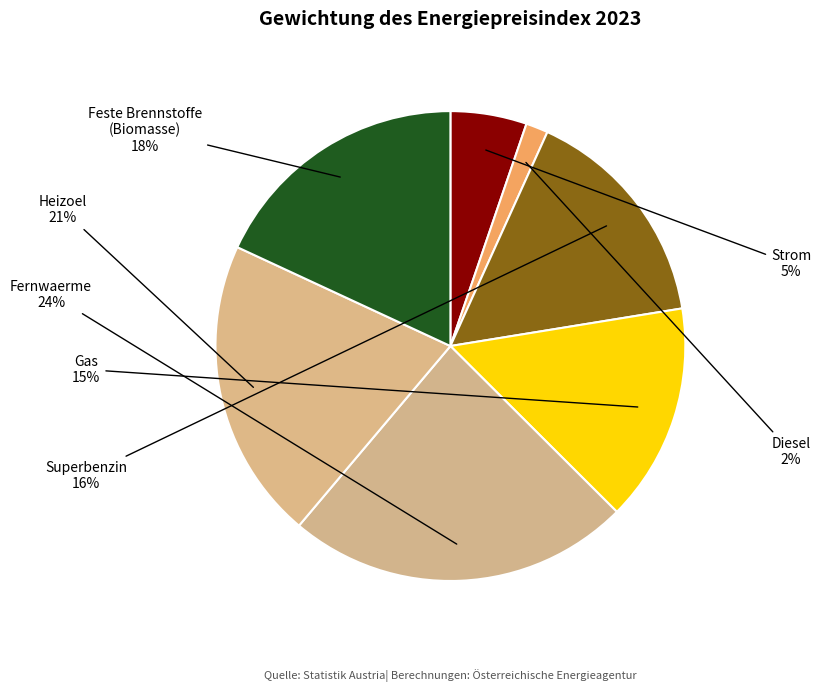

To the nearest percent, what is the difference between the largest and smallest slice percentages?

22%